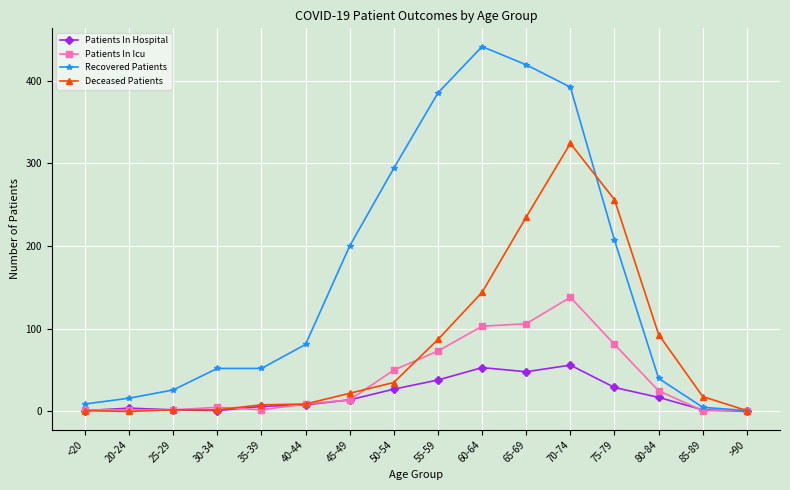

Is it true that Recovered Patients equals 68 at 80-84?

False